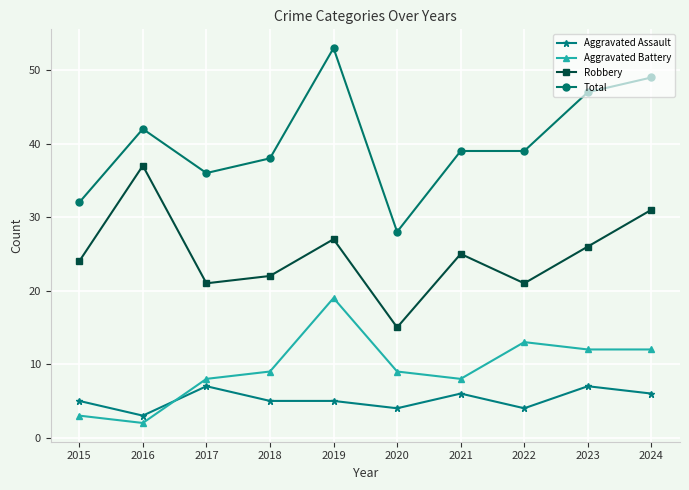

At which category does Robbery reach its first local peak?

2016